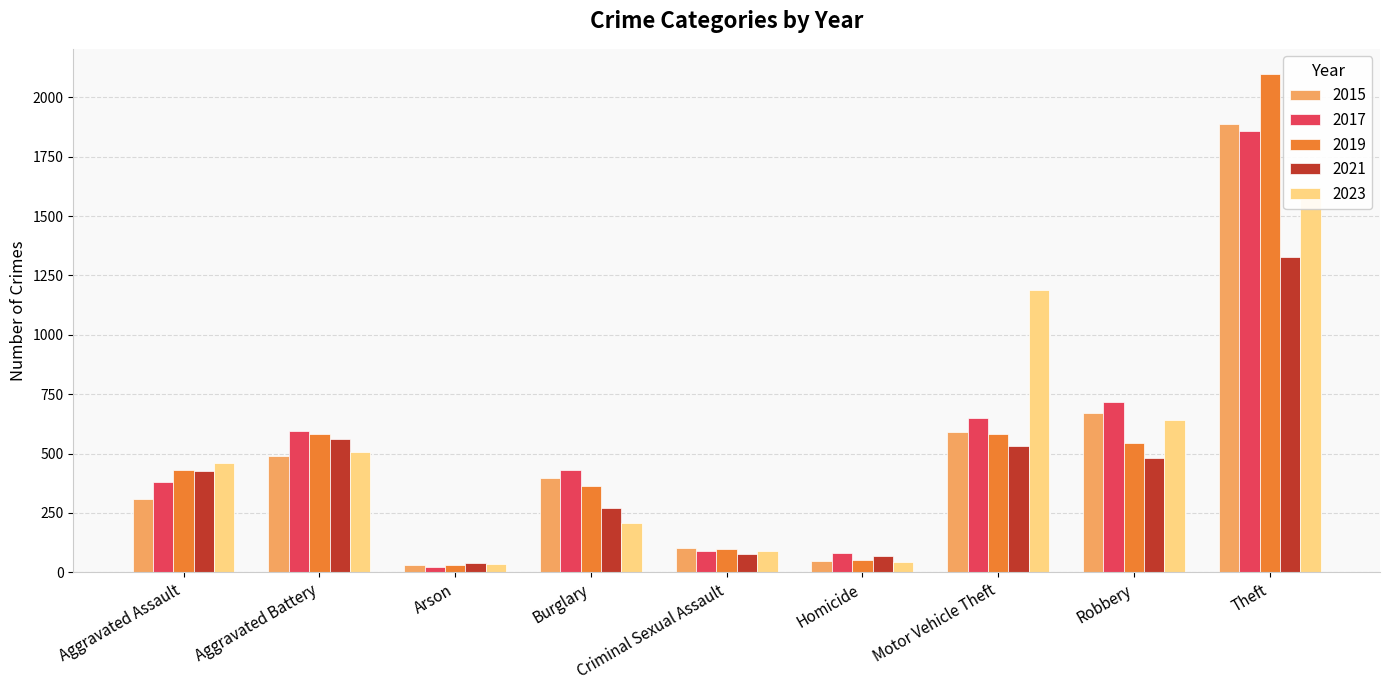

At which category is the sum across all series the highest?

Theft